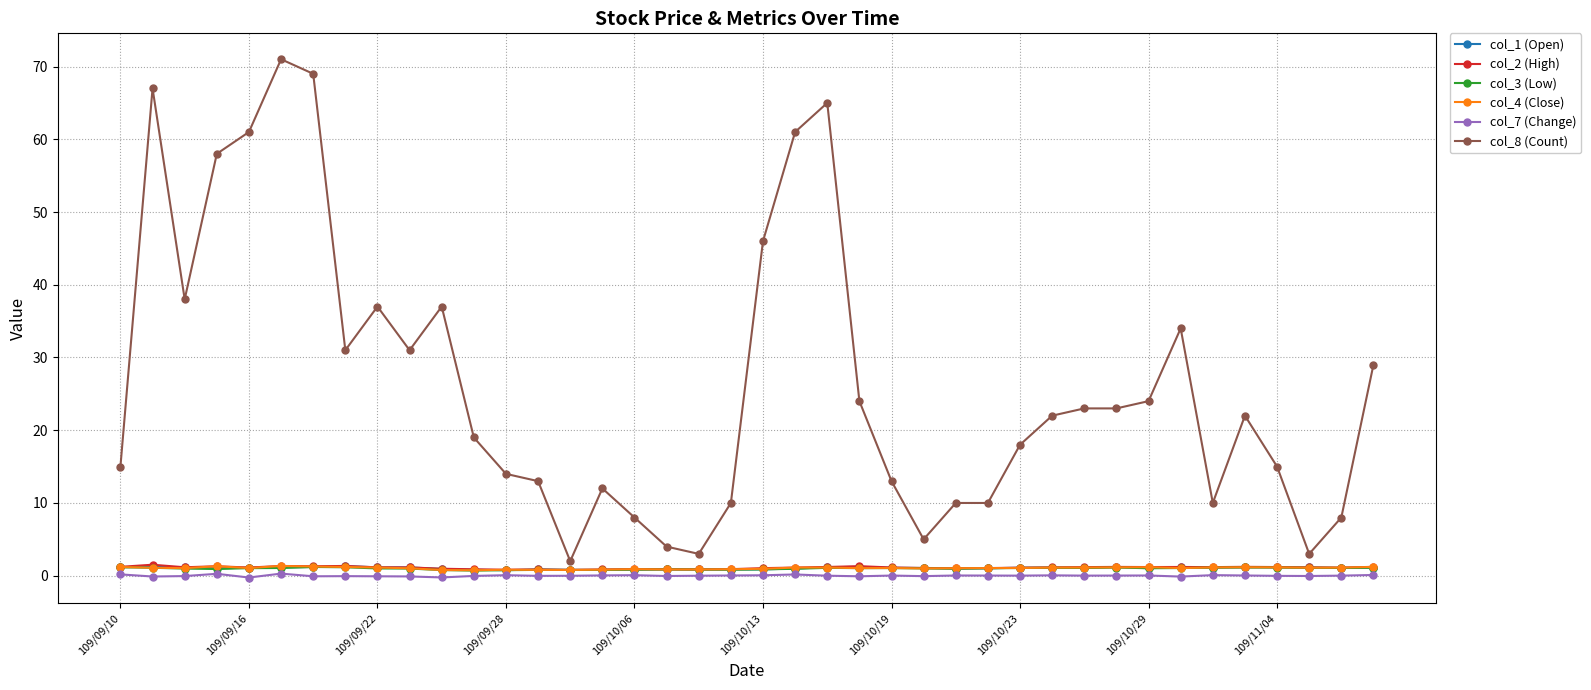

Which series has the largest range (max minus min)?

col_8 (Count)